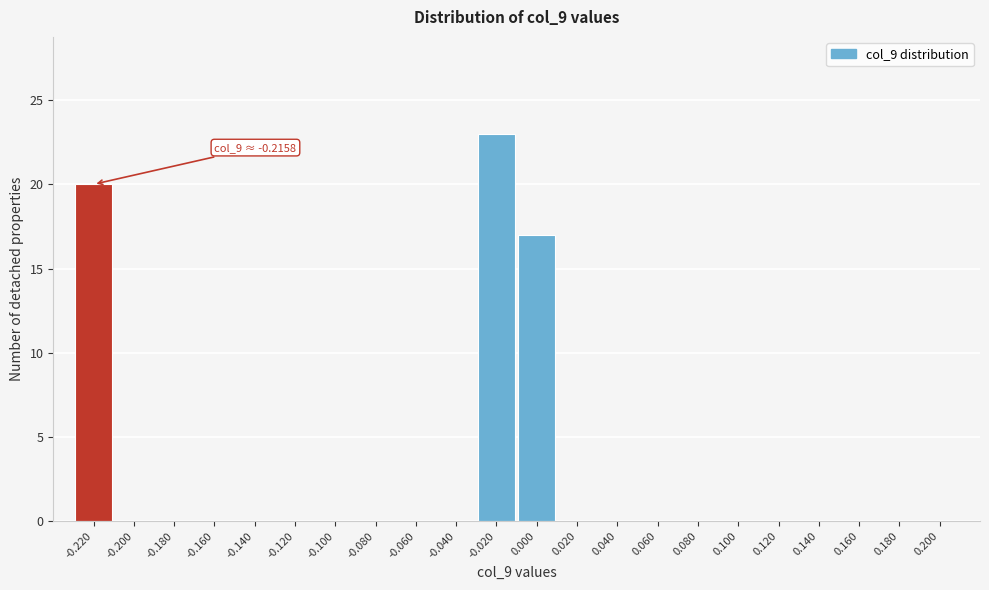

Reading left to right, list all the values displayed in this chart.

-0.220=20	-0.200=0	-0.180=0	-0.160=0	-0.140=0	-0.120=0	-0.100=0	-0.080=0	-0.060=0	-0.040=0	-0.020=23	0.000=17	0.020=0	0.040=0	0.060=0	0.080=0	0.100=0	0.120=0	0.140=0	0.160=0	0.180=0	0.200=0